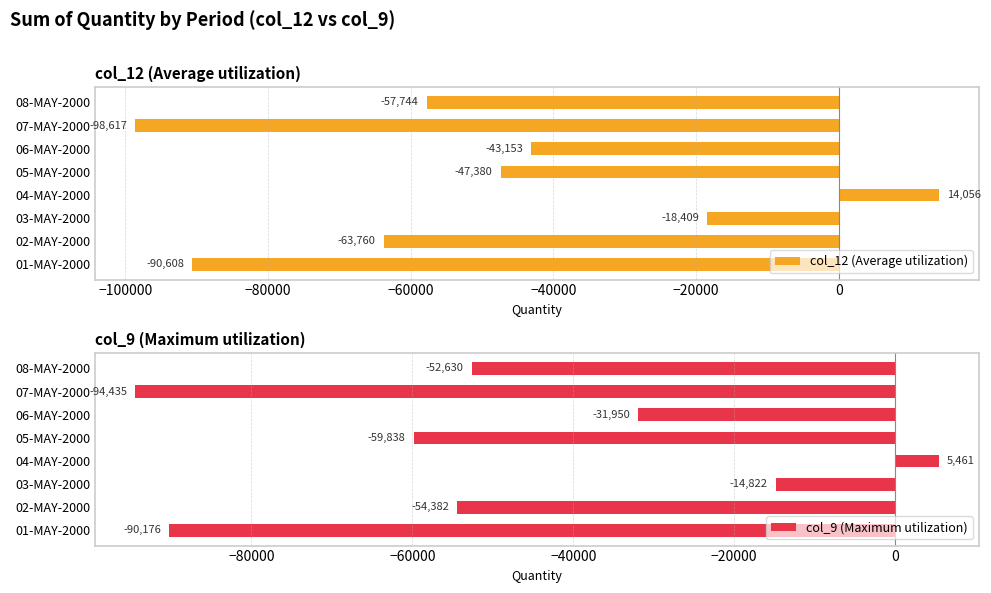

What is the minimum value for col_12 (Average utilization)?

-98617